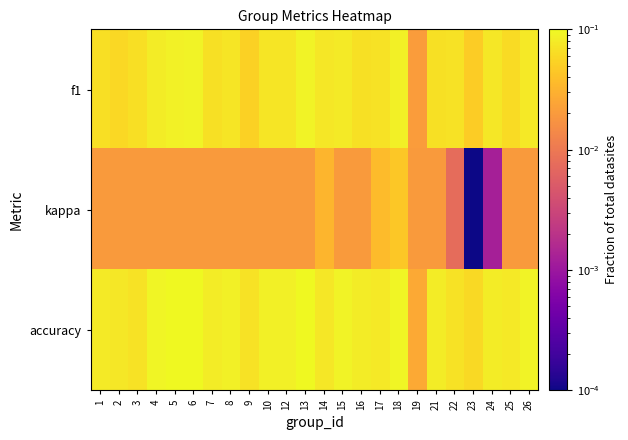

Which category has the highest value across all series?

6